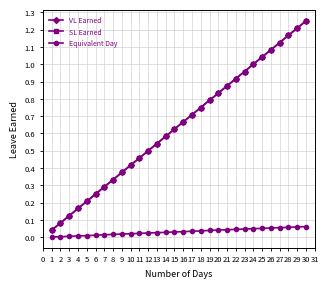

True or false: VL Earned and SL Earned cross at least once.

False